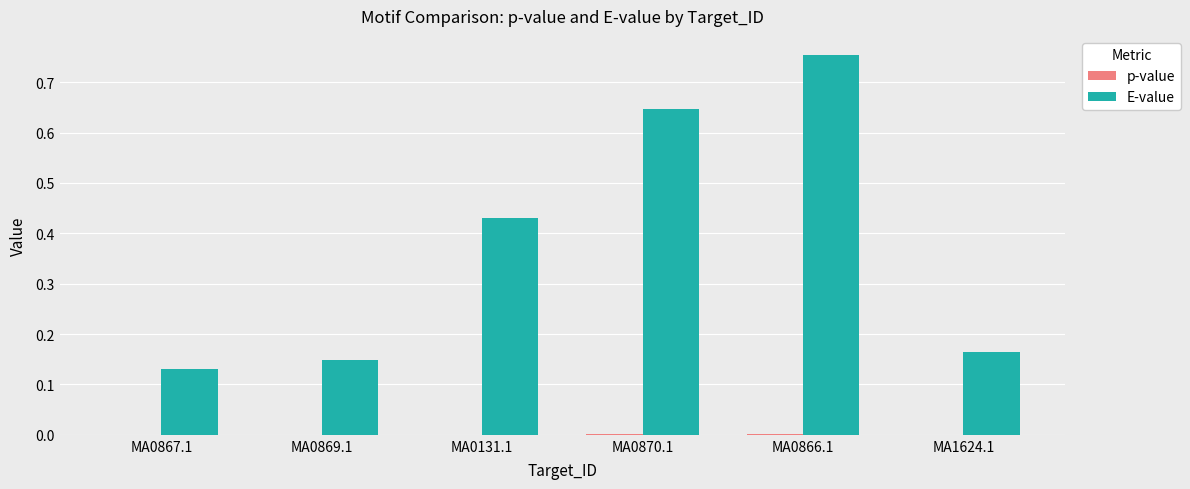

Which series has the largest total across all categories?

E-value